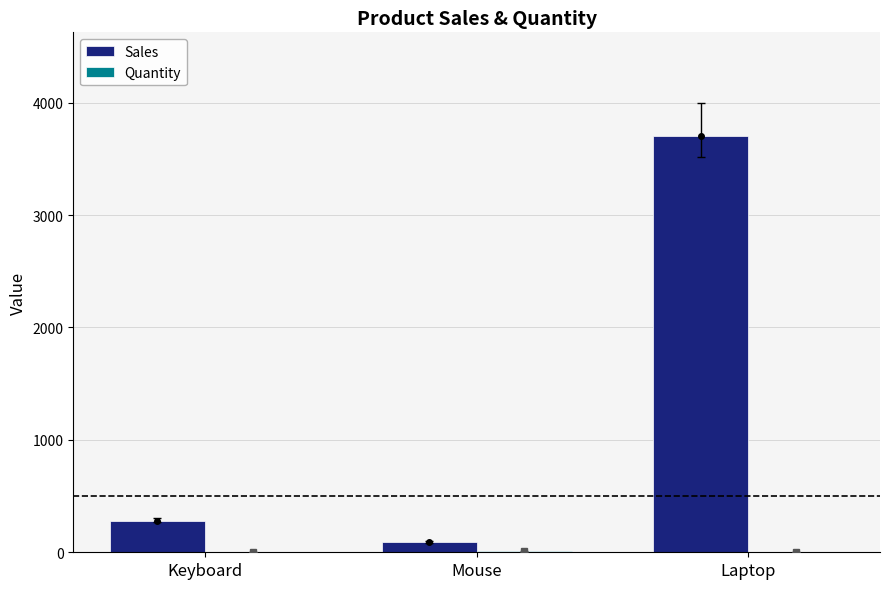

What value does the Sales series have at Mouse?

90